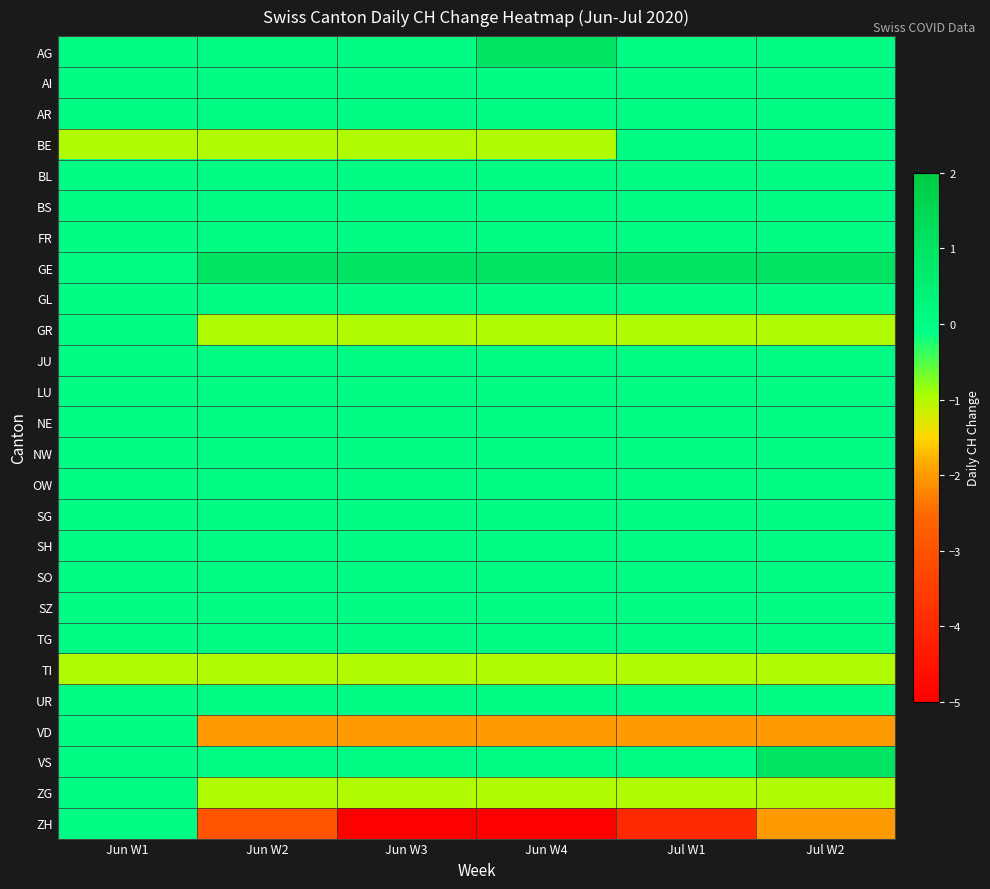

Reading left to right, what are all the values shown in this chart?

AG: Jun W1=0	Jun W2=0	Jun W3=0	Jun W4=1	Jul W1=0	Jul W2=0
AI: Jun W1=0	Jun W2=0	Jun W3=0	Jun W4=0	Jul W1=0	Jul W2=0
AR: Jun W1=0	Jun W2=0	Jun W3=0	Jun W4=0	Jul W1=0	Jul W2=0
BE: Jun W1=-1	Jun W2=-1	Jun W3=-1	Jun W4=-1	Jul W1=0	Jul W2=0
BL: Jun W1=0	Jun W2=0	Jun W3=0	Jun W4=0	Jul W1=0	Jul W2=0
BS: Jun W1=0	Jun W2=0	Jun W3=0	Jun W4=0	Jul W1=0	Jul W2=0
FR: Jun W1=0	Jun W2=0	Jun W3=0	Jun W4=0	Jul W1=0	Jul W2=0
GE: Jun W1=0	Jun W2=1	Jun W3=1	Jun W4=1	Jul W1=1	Jul W2=1
GL: Jun W1=0	Jun W2=0	Jun W3=0	Jun W4=0	Jul W1=0	Jul W2=0
GR: Jun W1=0	Jun W2=-1	Jun W3=-1	Jun W4=-1	Jul W1=-1	Jul W2=-1
JU: Jun W1=0	Jun W2=0	Jun W3=0	Jun W4=0	Jul W1=0	Jul W2=0
LU: Jun W1=0	Jun W2=0	Jun W3=0	Jun W4=0	Jul W1=0	Jul W2=0
NE: Jun W1=0	Jun W2=0	Jun W3=0	Jun W4=0	Jul W1=0	Jul W2=0
NW: Jun W1=0	Jun W2=0	Jun W3=0	Jun W4=0	Jul W1=0	Jul W2=0
OW: Jun W1=0	Jun W2=0	Jun W3=0	Jun W4=0	Jul W1=0	Jul W2=0
SG: Jun W1=0	Jun W2=0	Jun W3=0	Jun W4=0	Jul W1=0	Jul W2=0
SH: Jun W1=0	Jun W2=0	Jun W3=0	Jun W4=0	Jul W1=0	Jul W2=0
SO: Jun W1=0	Jun W2=0	Jun W3=0	Jun W4=0	Jul W1=0	Jul W2=0
SZ: Jun W1=0	Jun W2=0	Jun W3=0	Jun W4=0	Jul W1=0	Jul W2=0
TG: Jun W1=0	Jun W2=0	Jun W3=0	Jun W4=0	Jul W1=0	Jul W2=0
TI: Jun W1=-1	Jun W2=-1	Jun W3=-1	Jun W4=-1	Jul W1=-1	Jul W2=-1
UR: Jun W1=0	Jun W2=0	Jun W3=0	Jun W4=0	Jul W1=0	Jul W2=0
VD: Jun W1=0	Jun W2=-2	Jun W3=-2	Jun W4=-2	Jul W1=-2	Jul W2=-2
VS: Jun W1=0	Jun W2=0	Jun W3=0	Jun W4=0	Jul W1=0	Jul W2=1
ZG: Jun W1=0	Jun W2=-1	Jun W3=-1	Jun W4=-1	Jul W1=-1	Jul W2=-1
ZH: Jun W1=0	Jun W2=-3	Jun W3=-5	Jun W4=-5	Jul W1=-4	Jul W2=-2